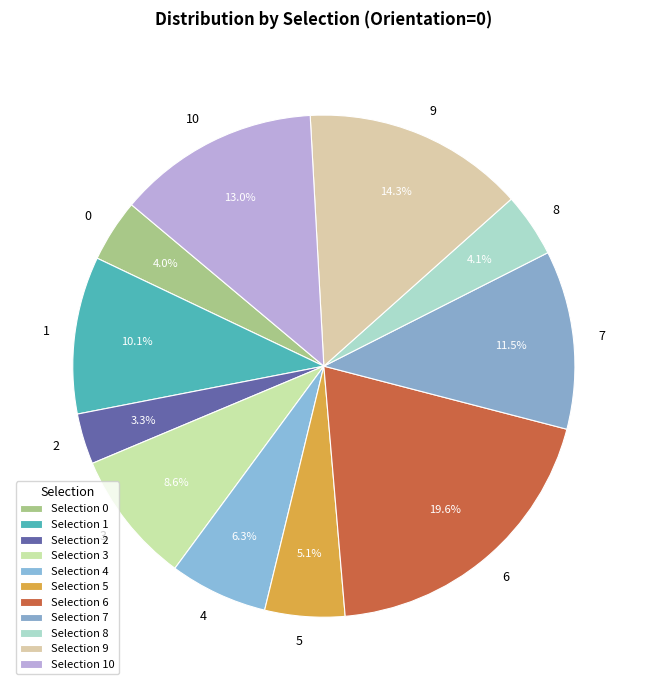

The 9 slice represents 3% of the pie. True or false?

False